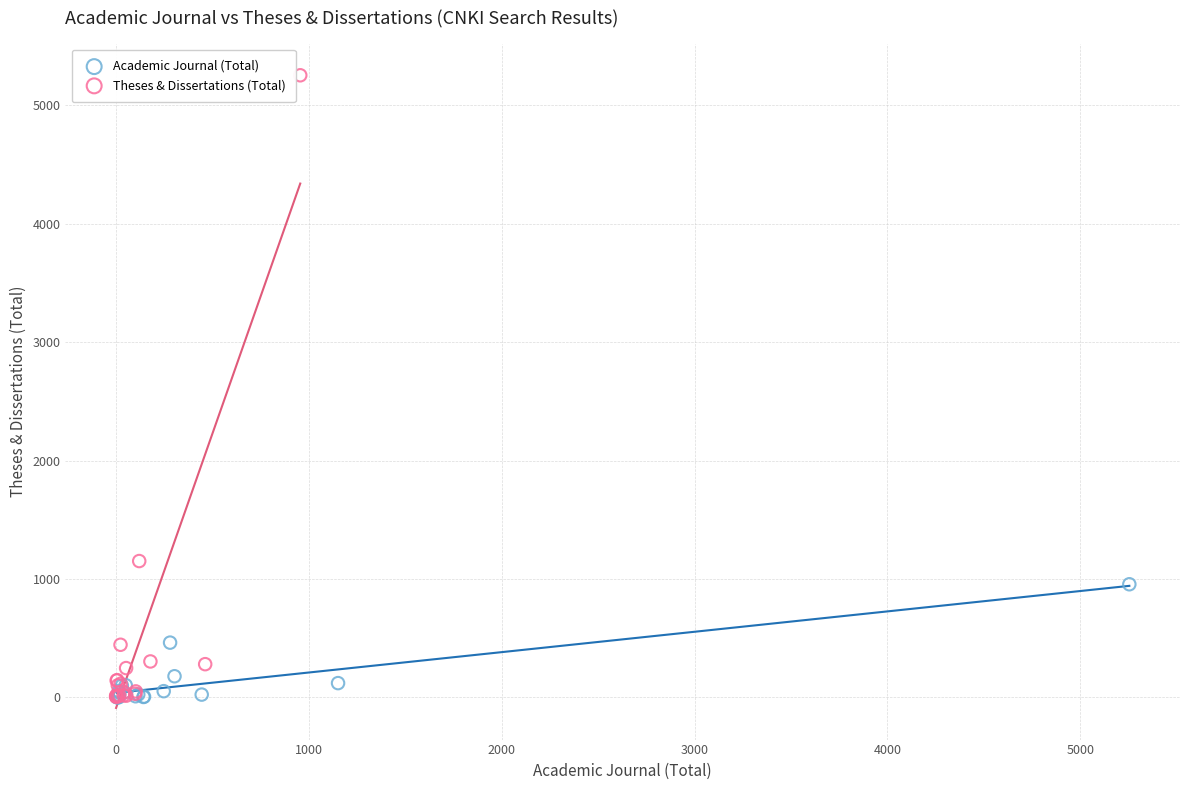

Which series reaches the maximum Y coordinate?

Theses & Dissertations (Total)